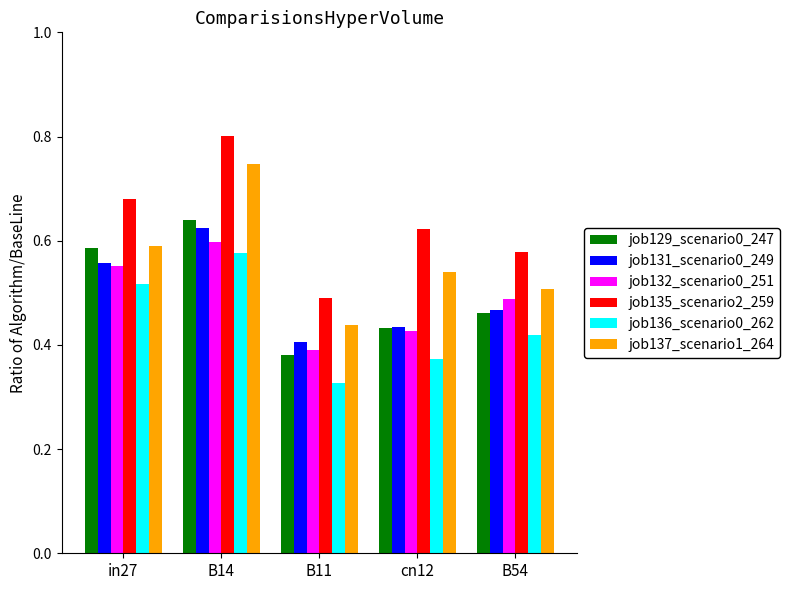

Which series changed the most between in27 and cn12?

job129_scenario0_247